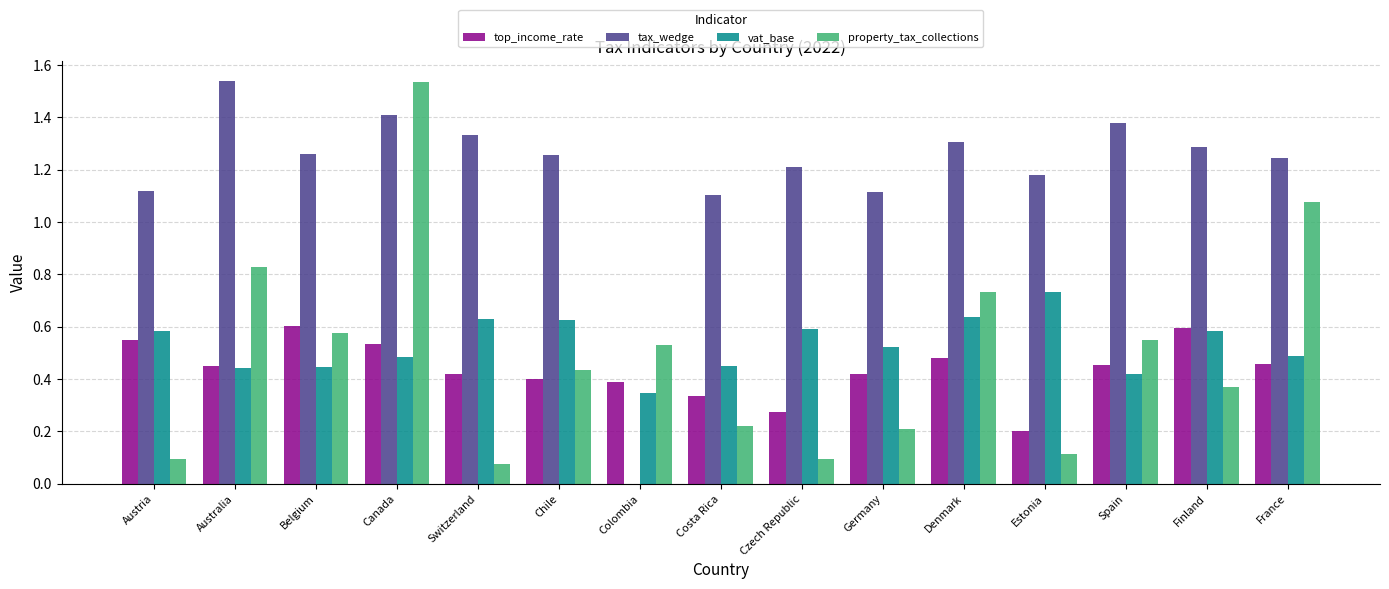

Where does the tax_wedge series first go above 1?

Austria